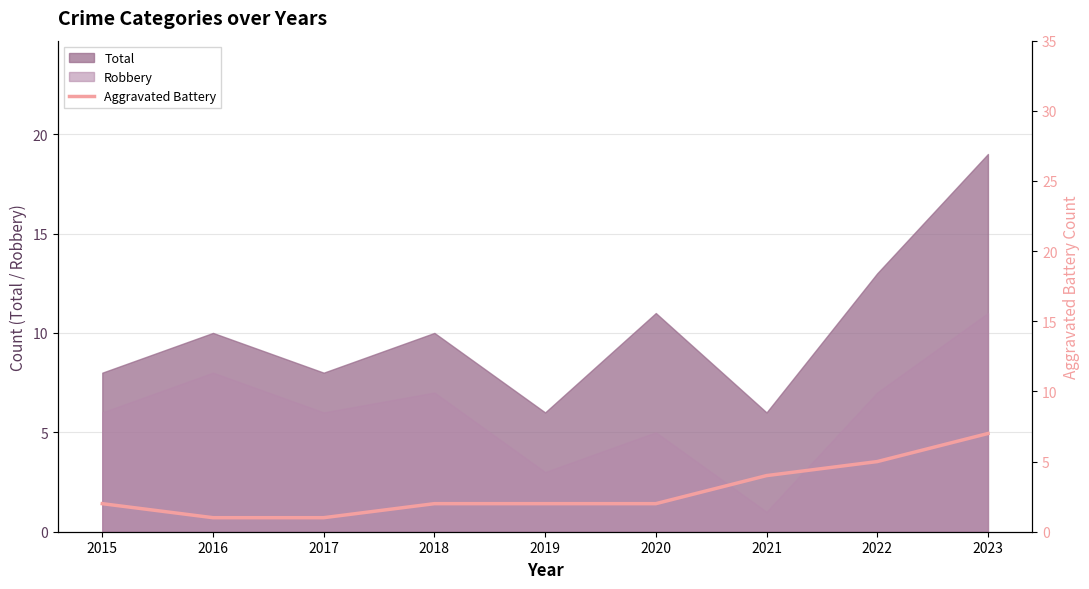

The chart shows a value of 2 at 2020. True or false?

True